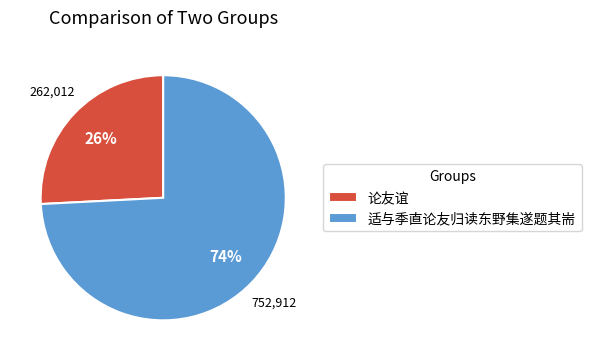

Is the sum of 适与季直论友归读东野集遂题其耑 and 论友谊 greater than half?

Yes